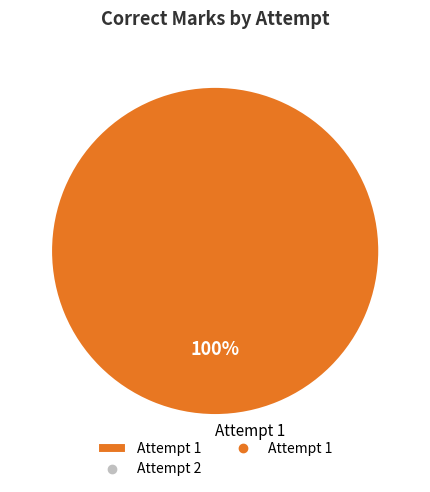

Is it true that Attempt 1 is 91% of the pie?

False